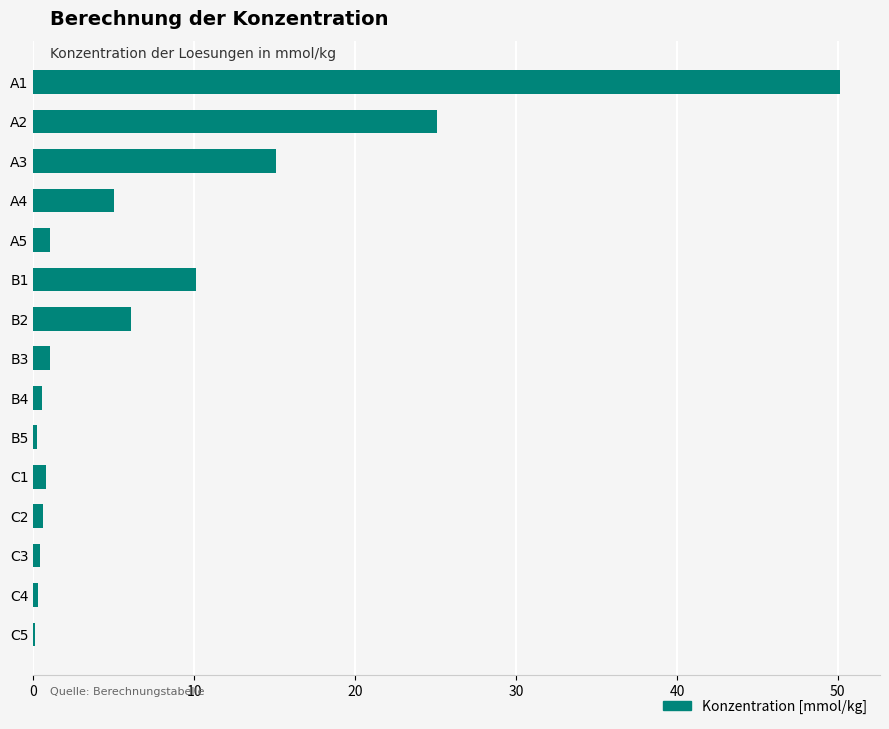

How many data points does each series have?

15